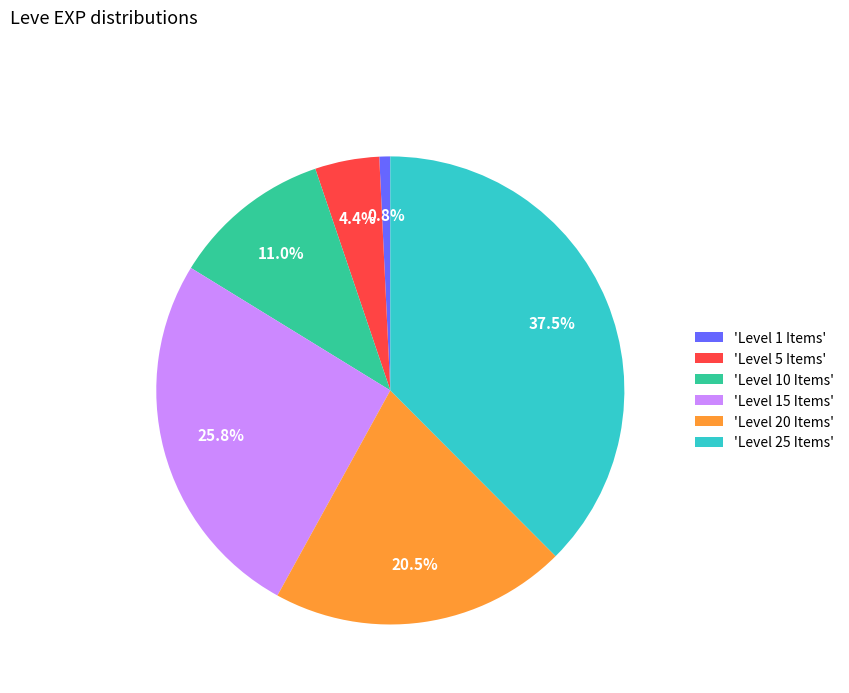

Is there a majority slice in this chart?

No